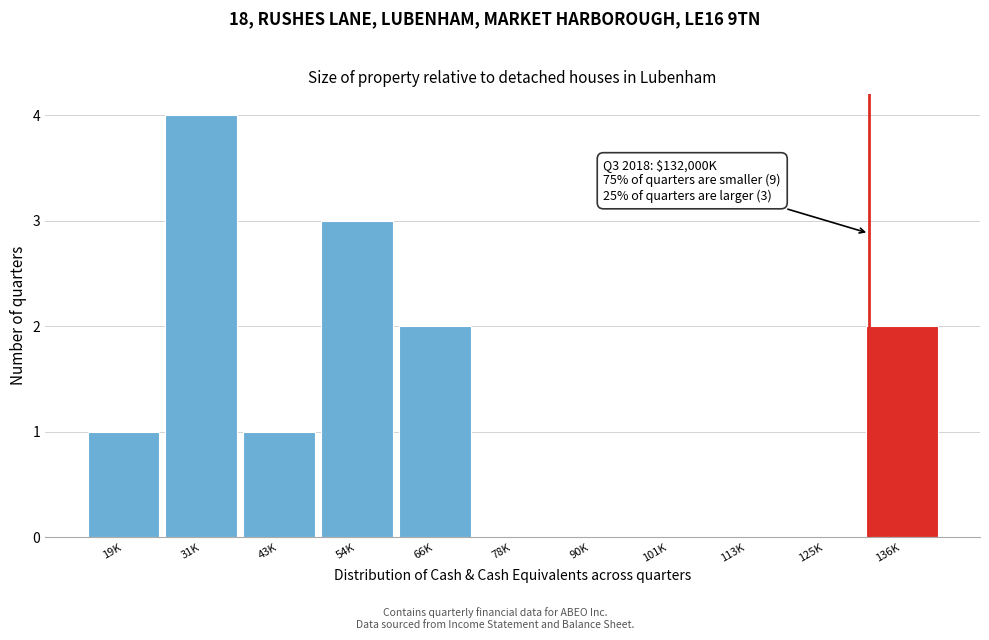

Reading right to left, what are all the values shown in this chart?

136K=2	125K=0	113K=0	101K=0	90K=0	78K=0	66K=2	54K=3	43K=1	31K=4	19K=1